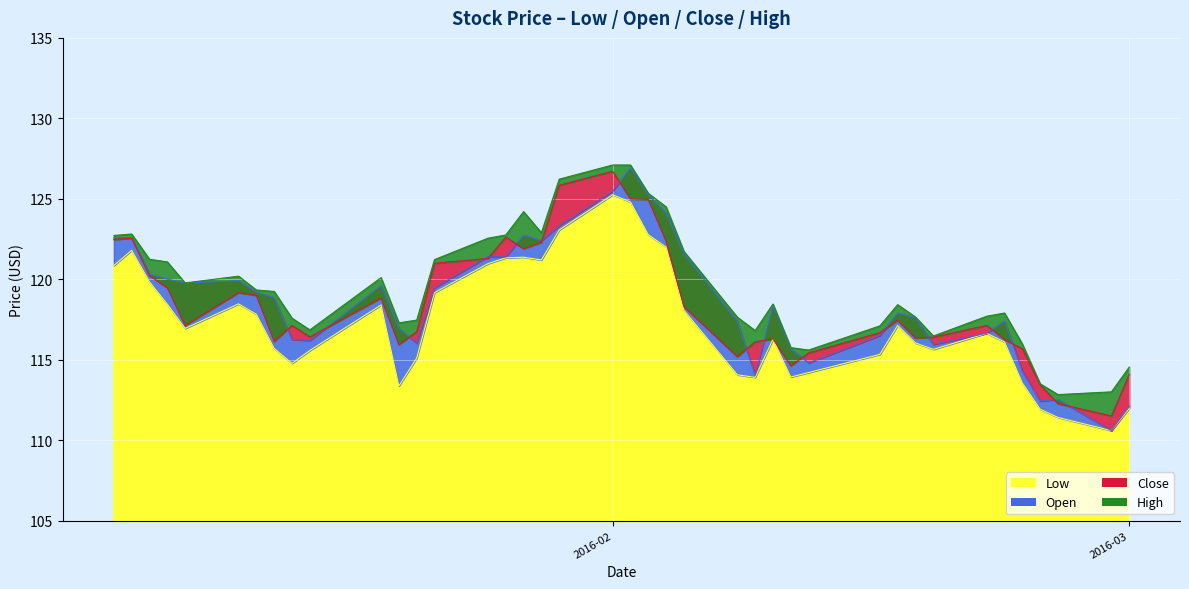

How many values in the Open series are below 118?

19